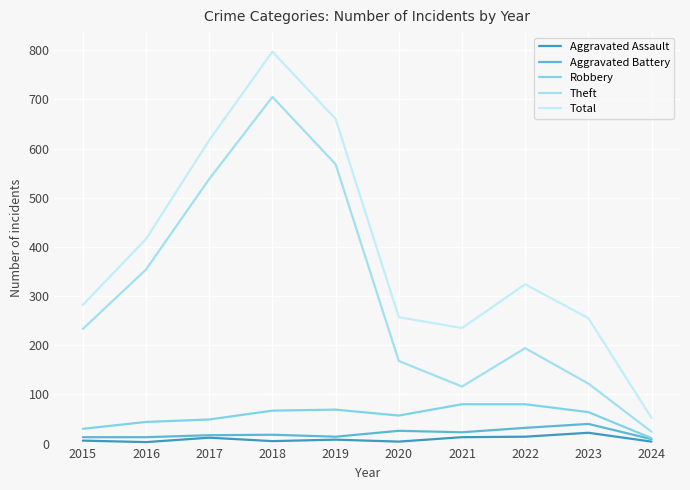

What is the difference between the Aggravated Assault values at 2017 and 2020?

8